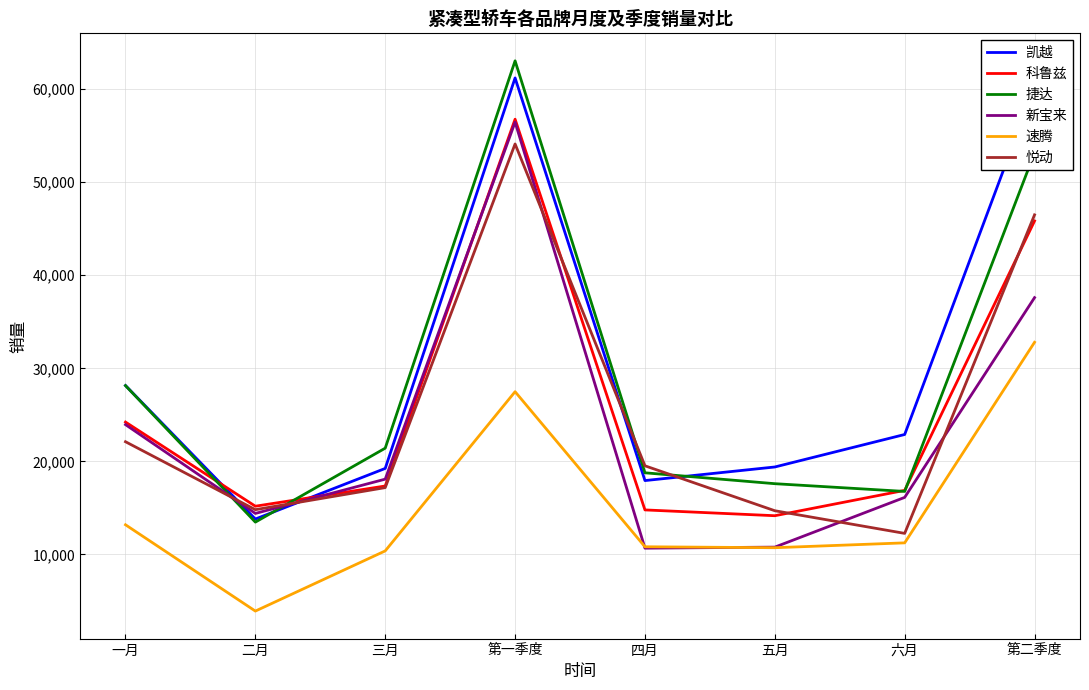

What is the approximate value of 新宝来 at 一月, to the nearest 10?

23950